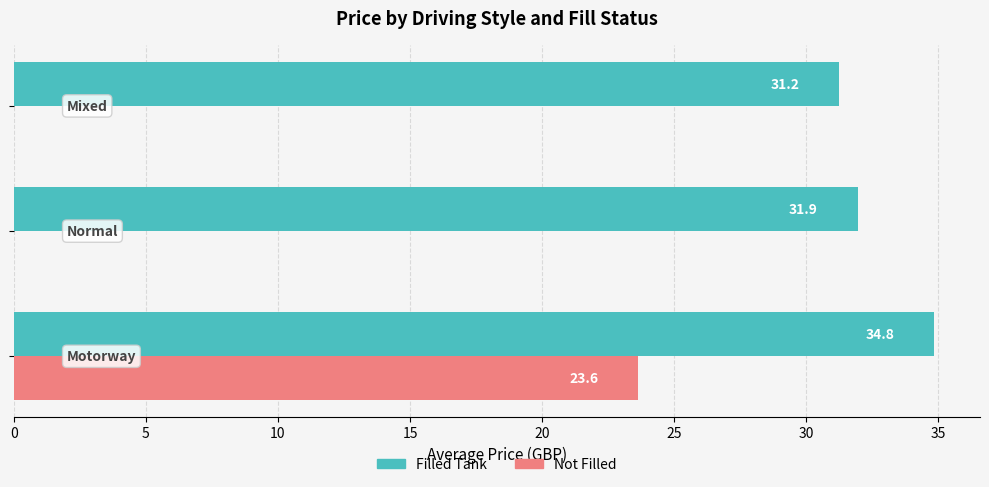

What is the highest value of the Not Filled series?

23.6